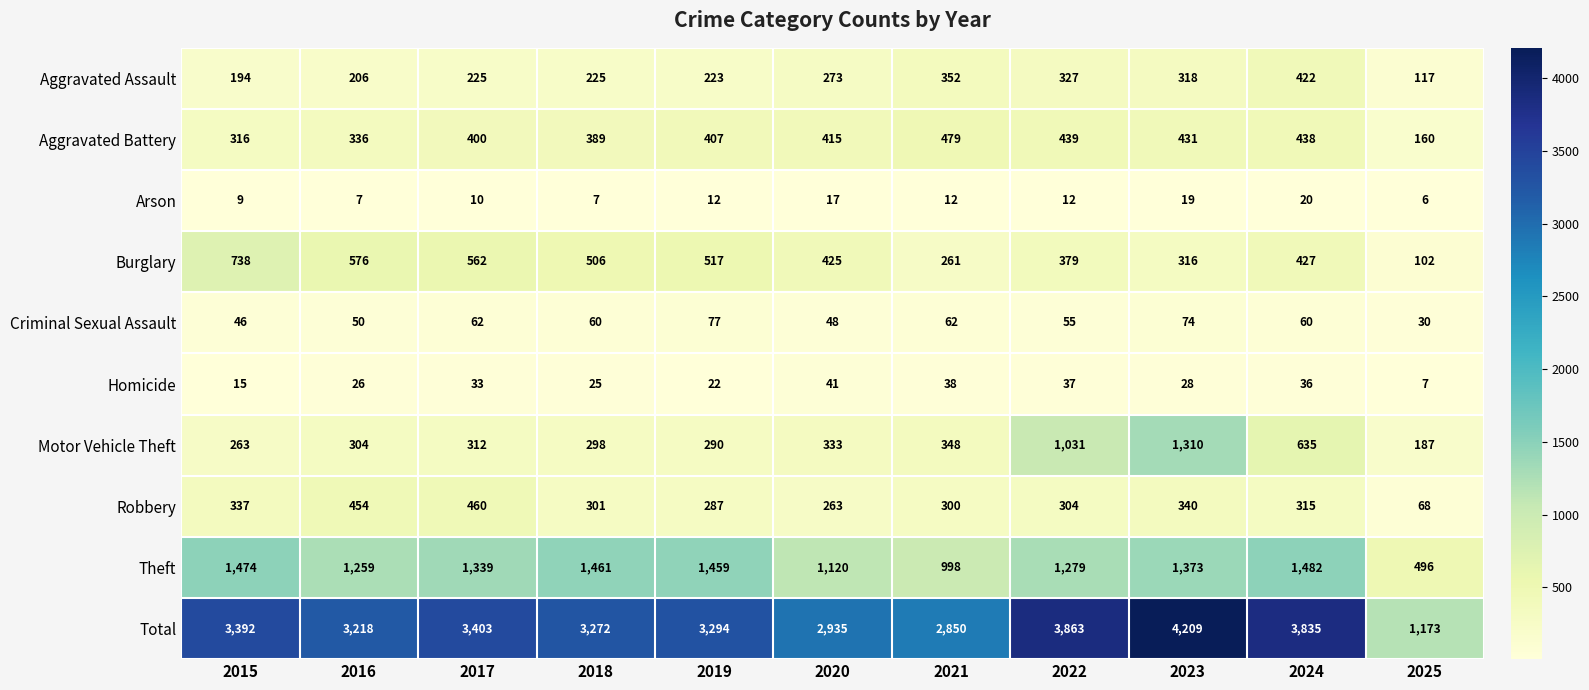

What is the difference between the maximum and minimum values in the Aggravated Battery series?

319